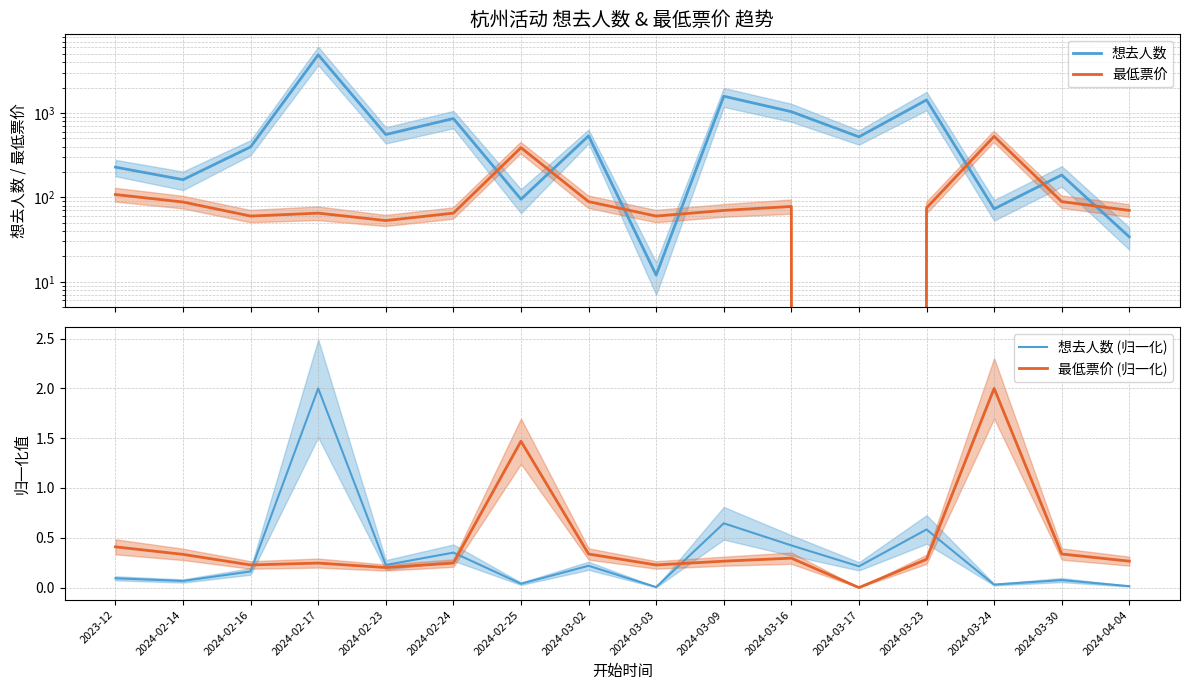

Does the chart have visible grid lines?

Yes